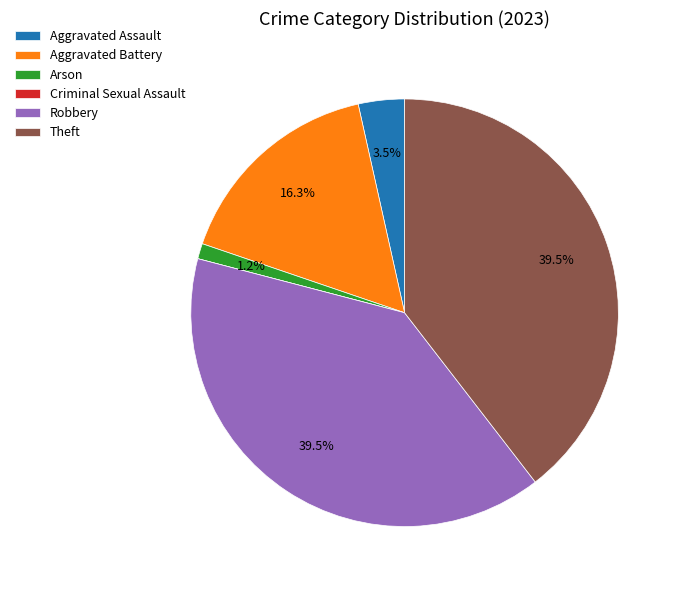

To the nearest percent, what is the average slice percentage?

17%